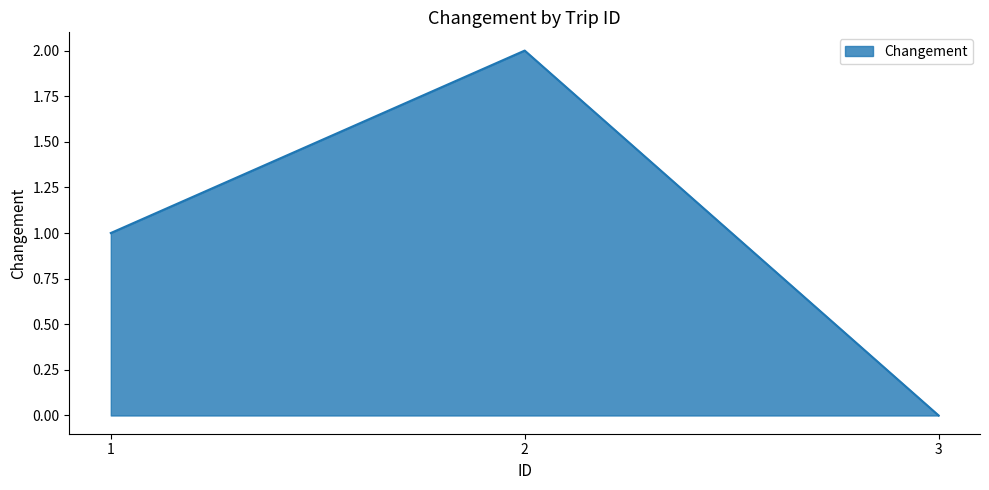

List the labels in order of value, smallest first.

3, 1, 2